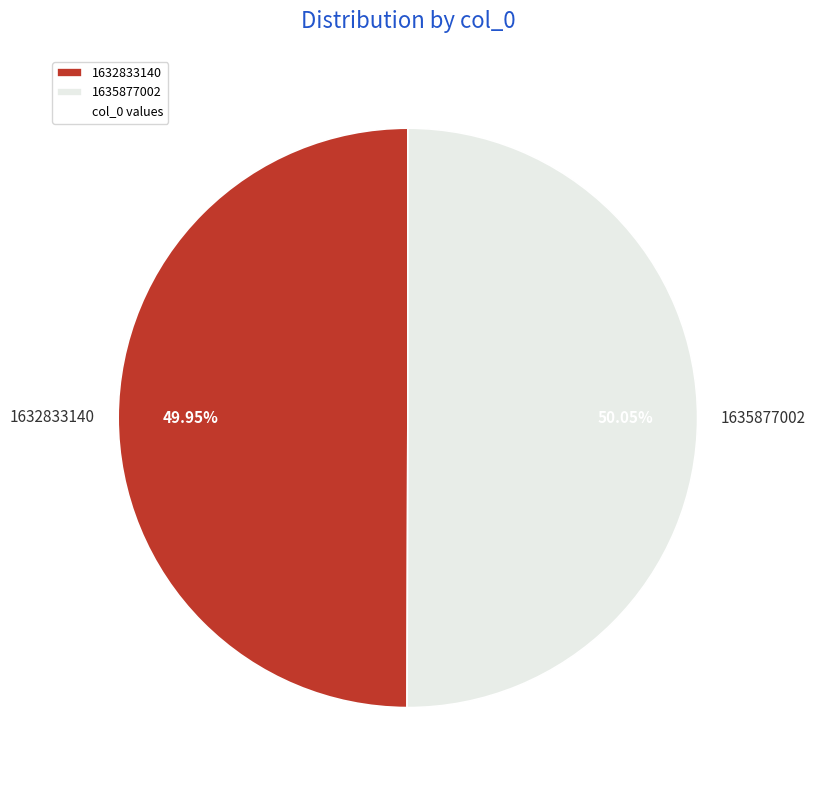

To the nearest percent, what is the difference between the 1635877002 and 1632833140 slice percentages?

0%